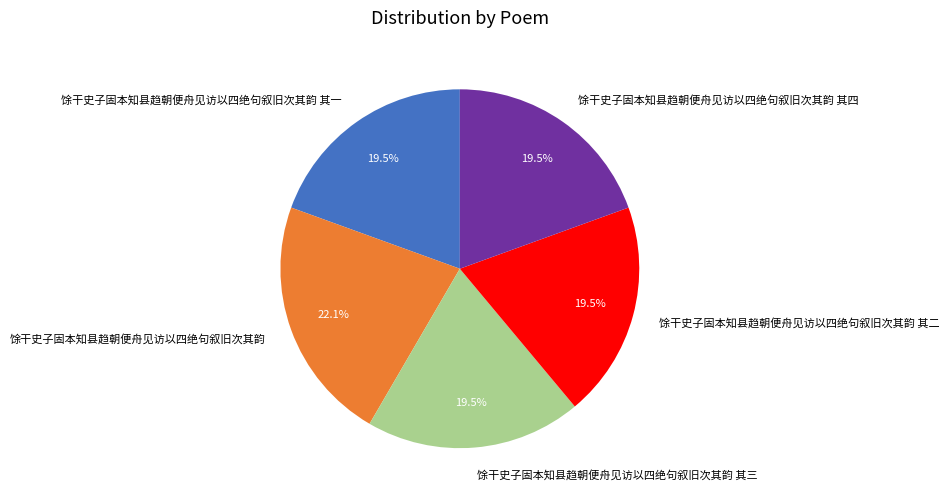

What percentage do 馀干史子固本知县趋朝便舟见访以四绝句叙旧次其韵 其三 and 馀干史子固本知县趋朝便舟见访以四绝句叙旧次其韵 together represent?

41.6%